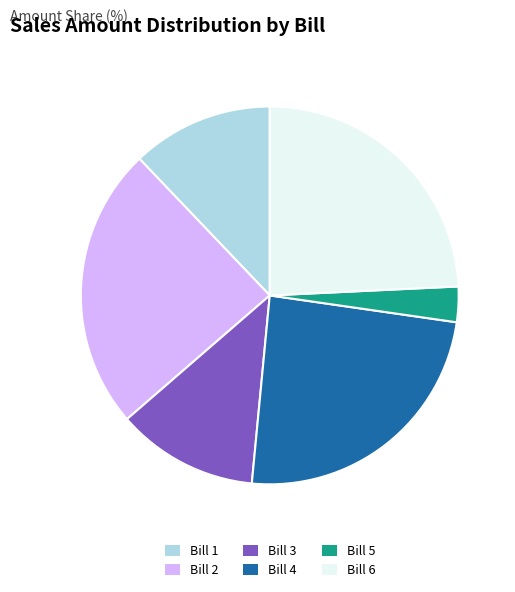

Does Bill 6 represent more than half of the total?

No